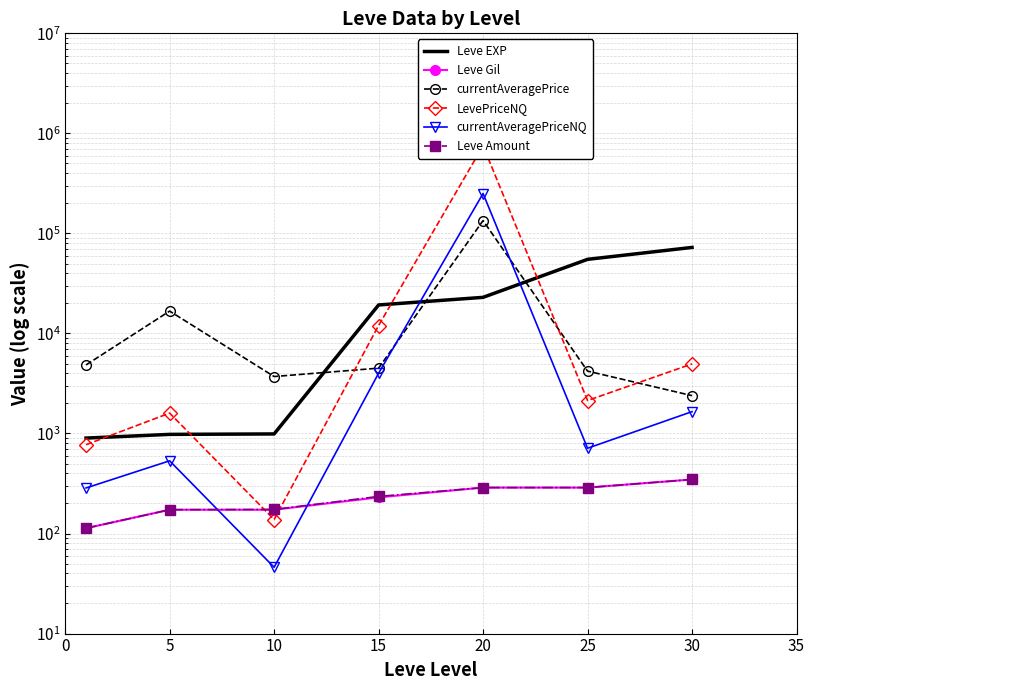

What is the lowest value of the currentAveragePrice series?

2390.2